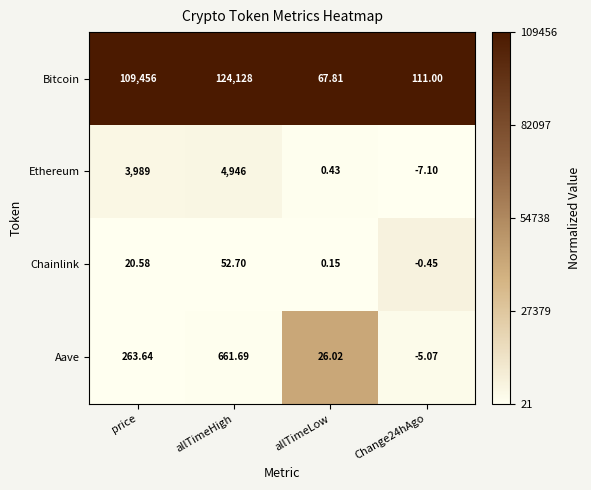

Rank the series at allTimeLow from lowest to highest value.

Chainlink, Ethereum, Aave, Bitcoin